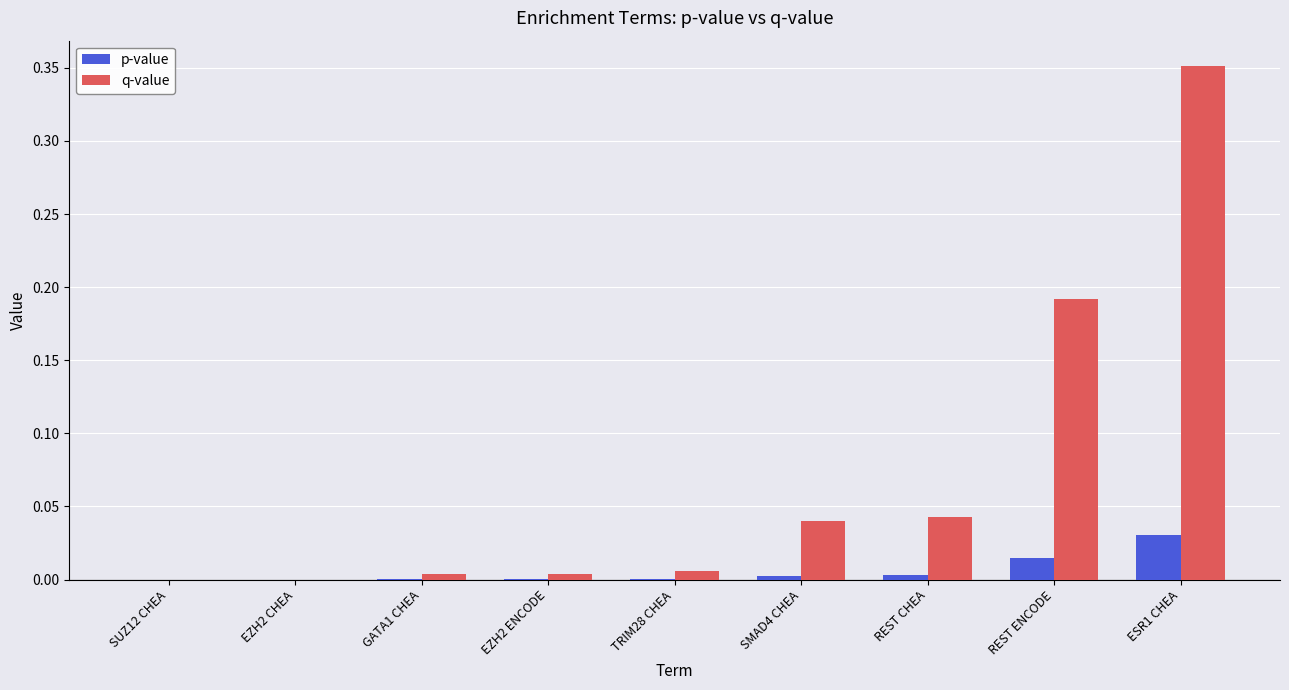

Is the value of q-value at SMAD4 CHEA greater than the value of p-value at REST CHEA?

Yes